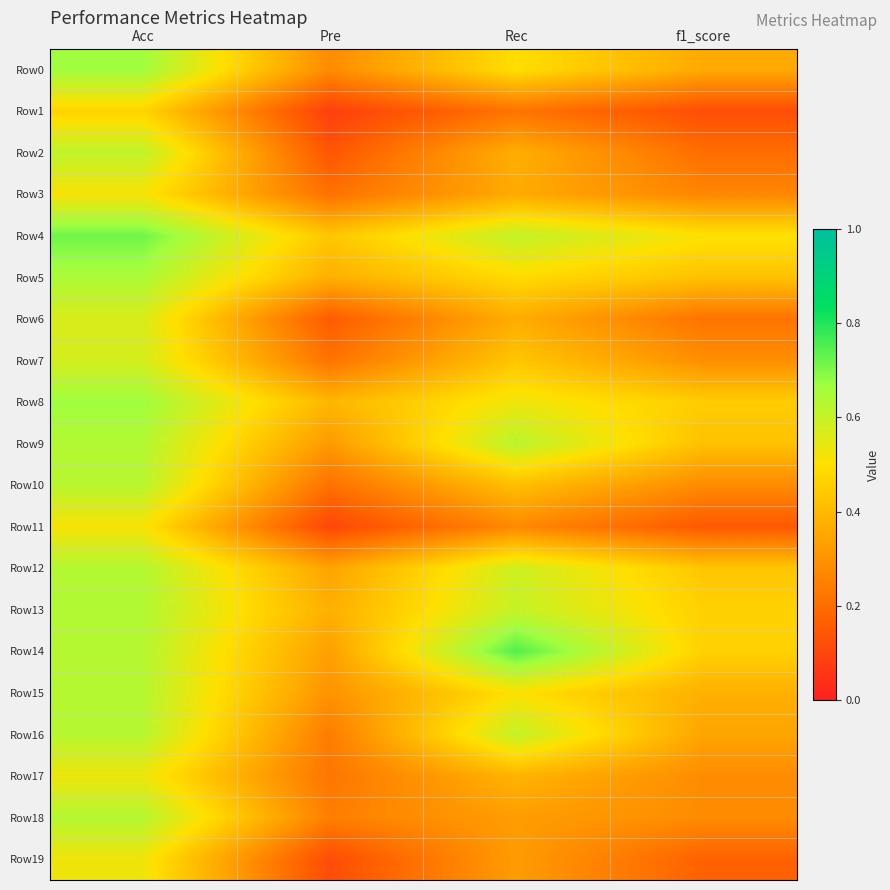

Reading left to right, extract all data points from this chart.

Row0: Acc=0.7	Pre=0.3	Rec=0.5	f1_score=0.4
Row1: Acc=0.5	Pre=0.1	Rec=0.2	f1_score=0.1
Row2: Acc=0.6	Pre=0.1	Rec=0.4	f1_score=0.2
Row3: Acc=0.5	Pre=0.2	Rec=0.4	f1_score=0.3
Row4: Acc=0.7	Pre=0.4	Rec=0.6	f1_score=0.5
Row5: Acc=0.6	Pre=0.4	Rec=0.5	f1_score=0.4
Row6: Acc=0.6	Pre=0.2	Rec=0.4	f1_score=0.2
Row7: Acc=0.6	Pre=0.2	Rec=0.4	f1_score=0.3
Row8: Acc=0.7	Pre=0.4	Rec=0.5	f1_score=0.5
Row9: Acc=0.6	Pre=0.3	Rec=0.6	f1_score=0.4
Row10: Acc=0.6	Pre=0.2	Rec=0.4	f1_score=0.3
Row11: Acc=0.5	Pre=0.1	Rec=0.3	f1_score=0.1
Row12: Acc=0.6	Pre=0.3	Rec=0.6	f1_score=0.4
Row13: Acc=0.6	Pre=0.4	Rec=0.6	f1_score=0.5
Row14: Acc=0.6	Pre=0.3	Rec=0.7	f1_score=0.5
Row15: Acc=0.6	Pre=0.3	Rec=0.5	f1_score=0.4
Row16: Acc=0.6	Pre=0.2	Rec=0.6	f1_score=0.3
Row17: Acc=0.5	Pre=0.2	Rec=0.4	f1_score=0.3
Row18: Acc=0.6	Pre=0.2	Rec=0.3	f1_score=0.3
Row19: Acc=0.5	Pre=0.1	Rec=0.3	f1_score=0.2